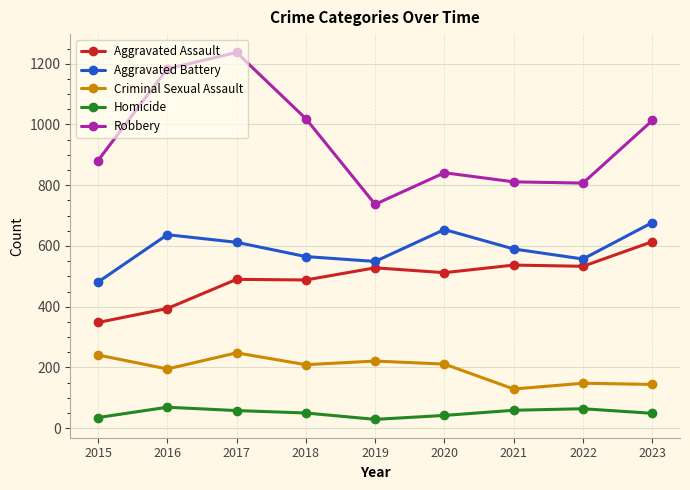

True or false: Aggravated Assault and Robbery cross at least once.

False